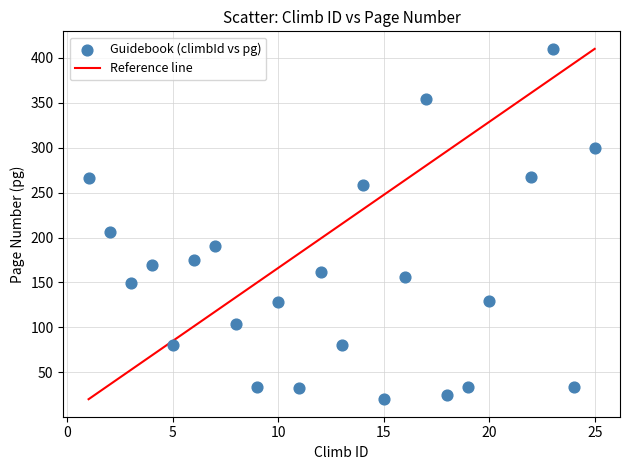

What is the range of Y values (max minus min)?

390